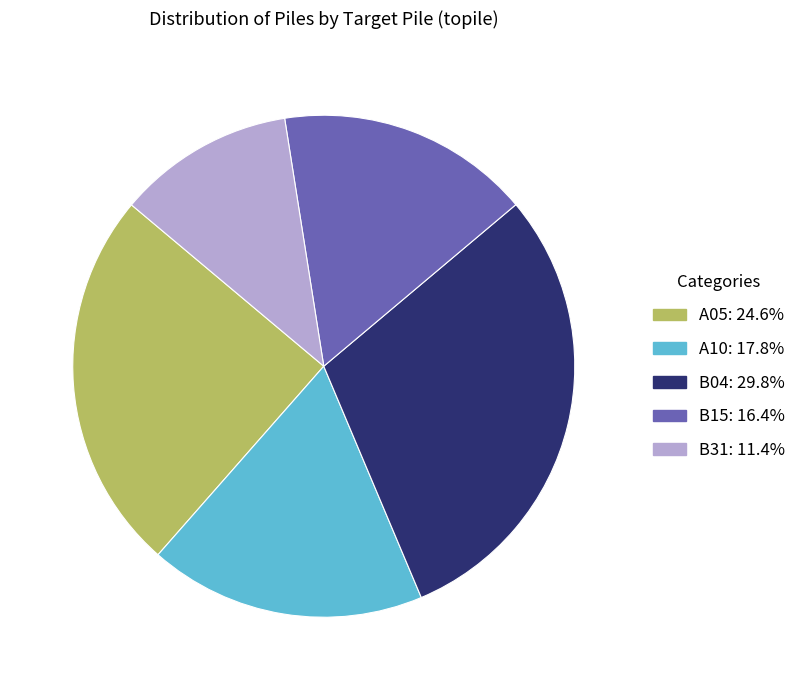

Do A10 and B31 together represent more than half of the pie?

No